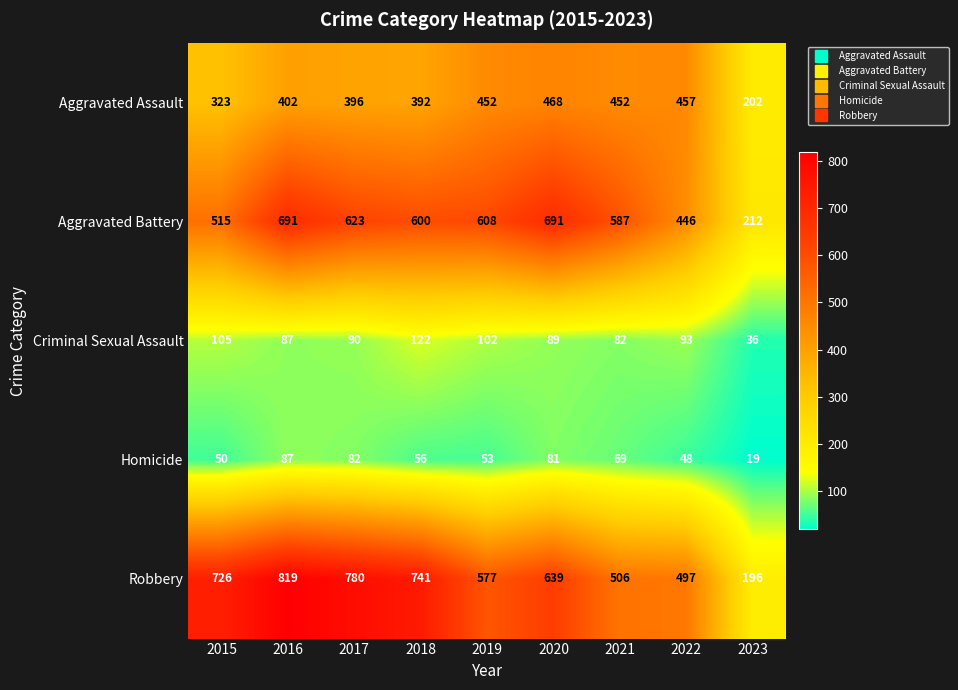

True or false: Aggravated Battery has a value of 1201 at 2020.

False